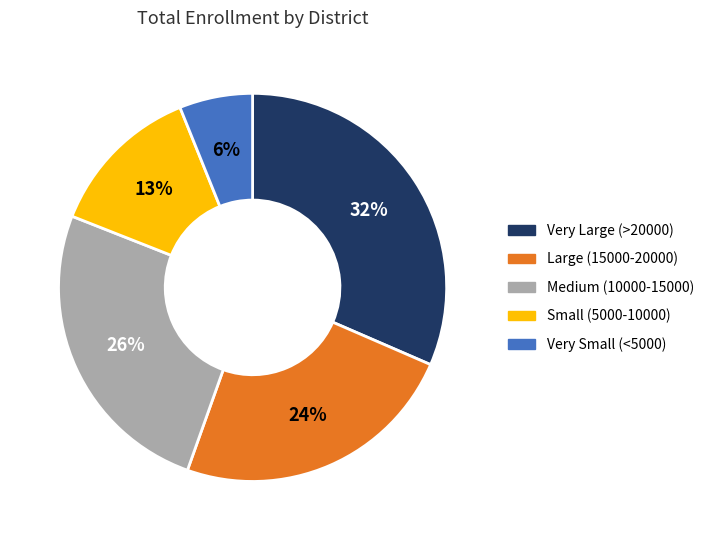

To the nearest percent, what is the average slice percentage?

20%